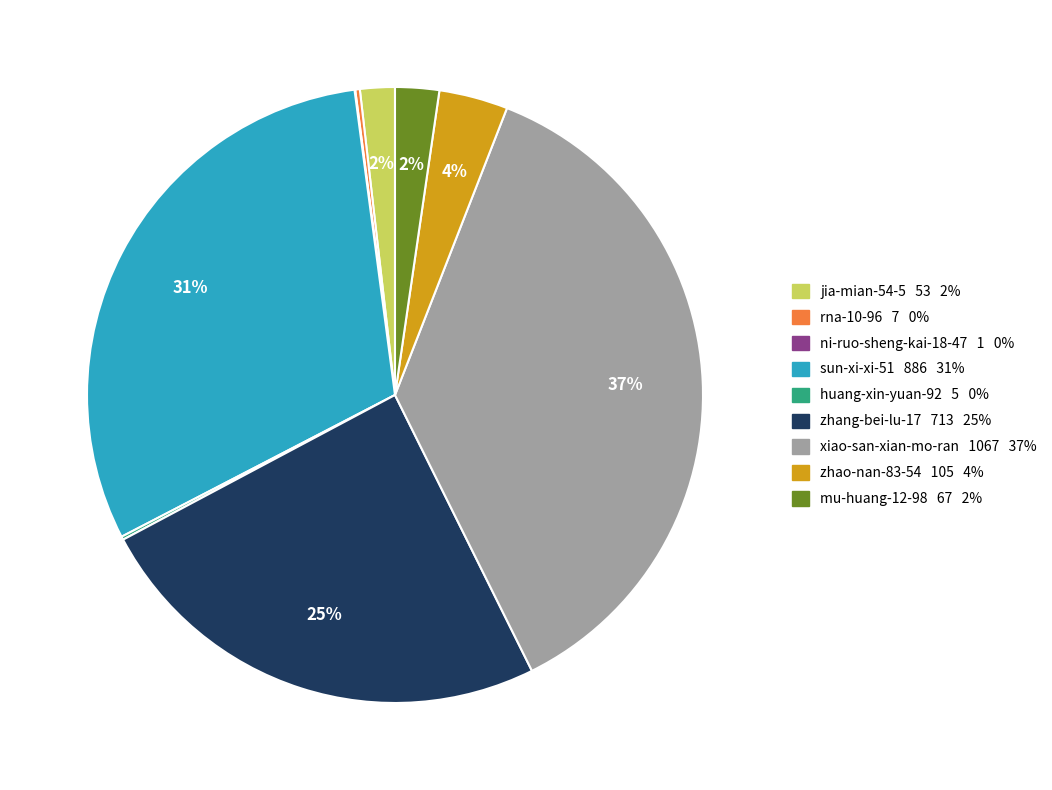

Which has a higher value, mu-huang-12-98 67 2% or xiao-san-xian-mo-ran 1067 37%?

xiao-san-xian-mo-ran 1067 37%